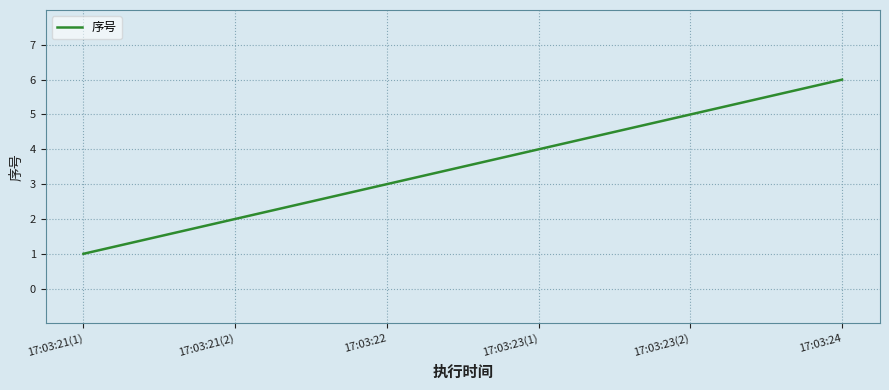

At which category does the chart reach its minimum across all series?

17:03:21(1)